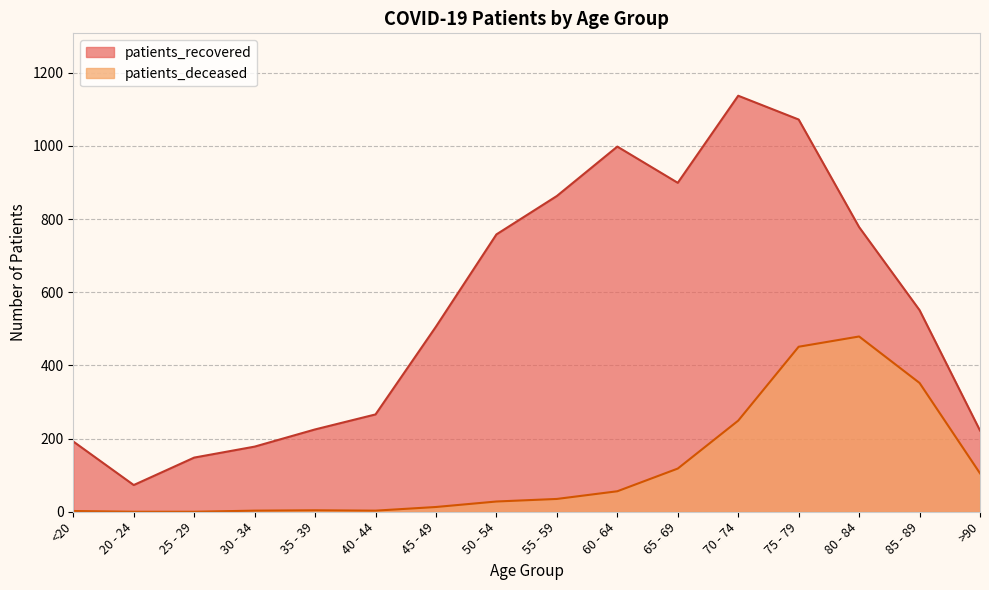

Rank the series at 75 - 79 from lowest to highest value.

patients_deceased, patients_recovered